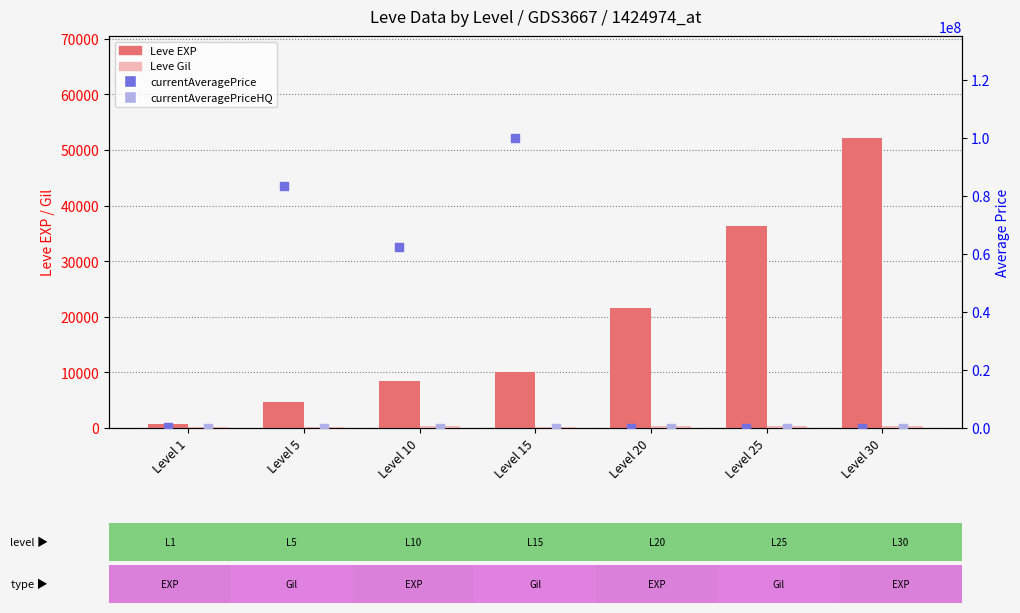

What are all the series names shown in the legend?

Leve EXP, Leve Gil, currentAveragePrice, currentAveragePriceHQ (HQ)